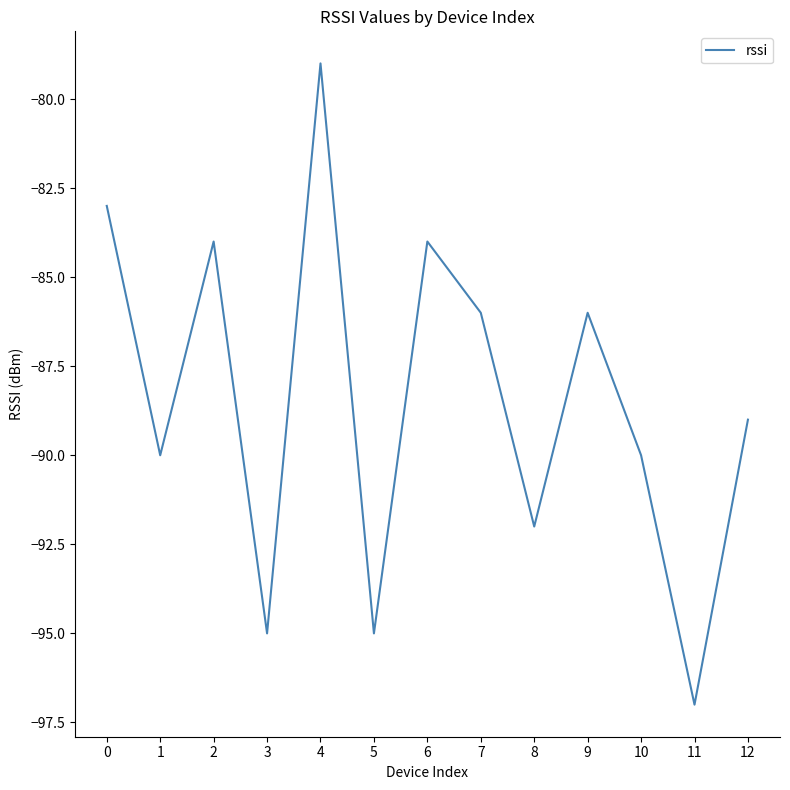

How many interior local valleys (lower than both neighbors) does the data have?

5